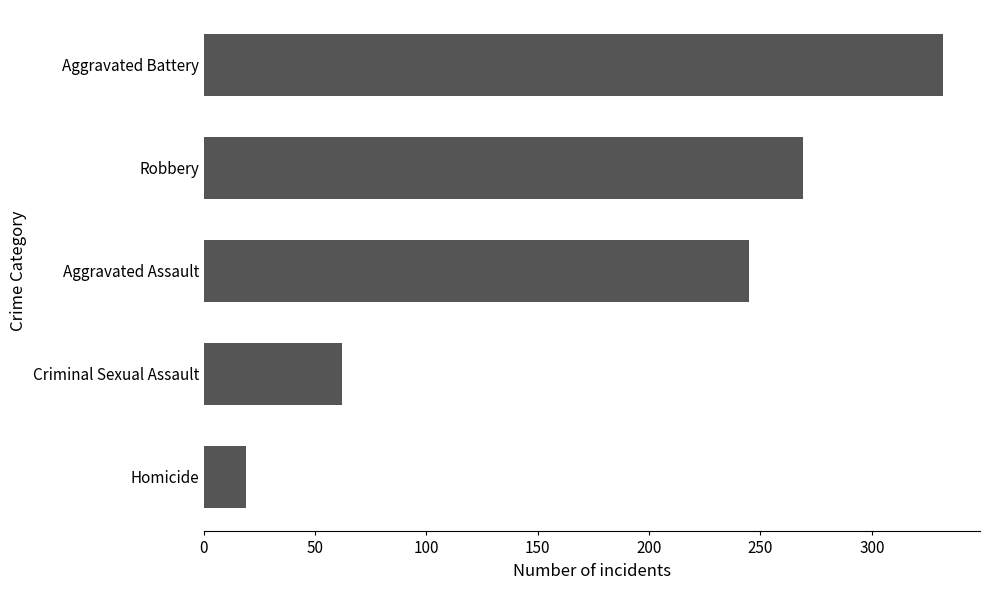

Count the number of categories in the chart.

5